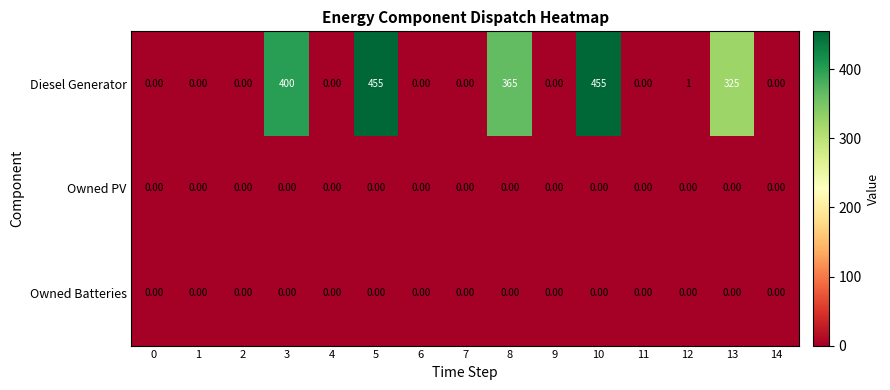

Which series has the largest range (max minus min)?

Diesel Generator